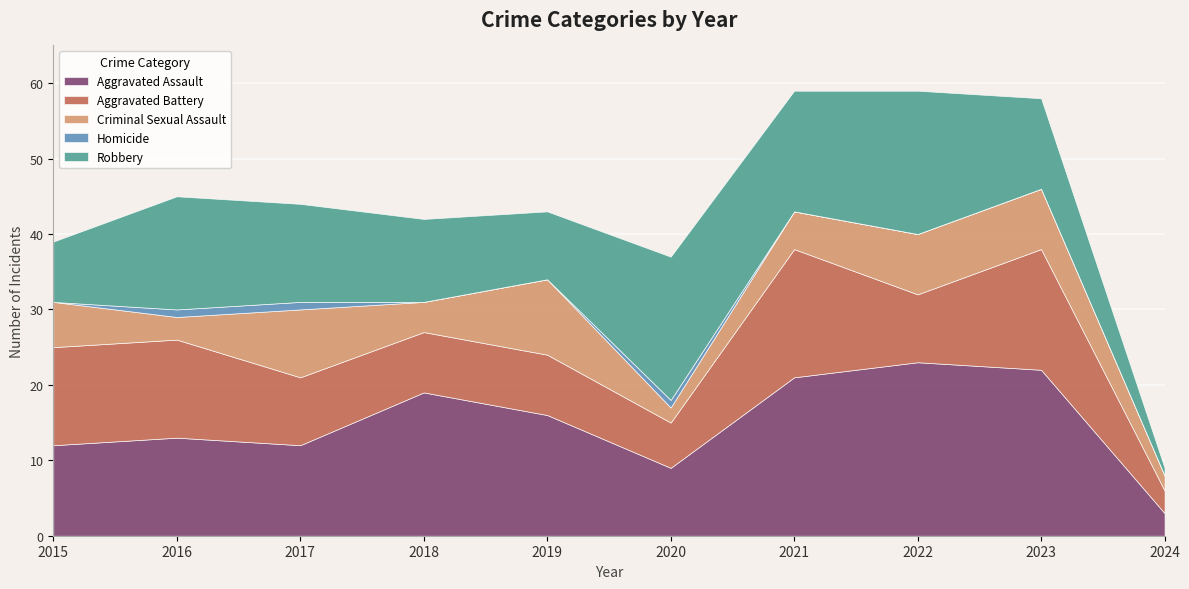

List the series in order of their peak value, lowest first.

Homicide, Criminal Sexual Assault, Aggravated Battery, Robbery, Aggravated Assault